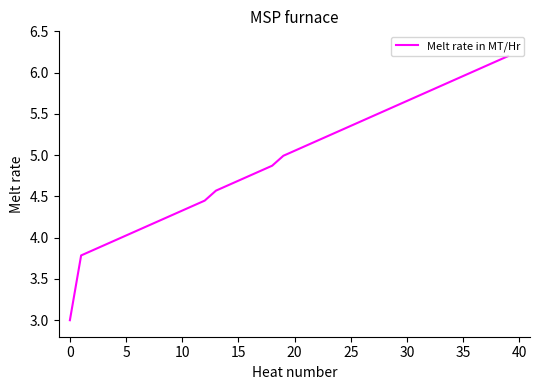

What is the smallest value displayed?

3.0